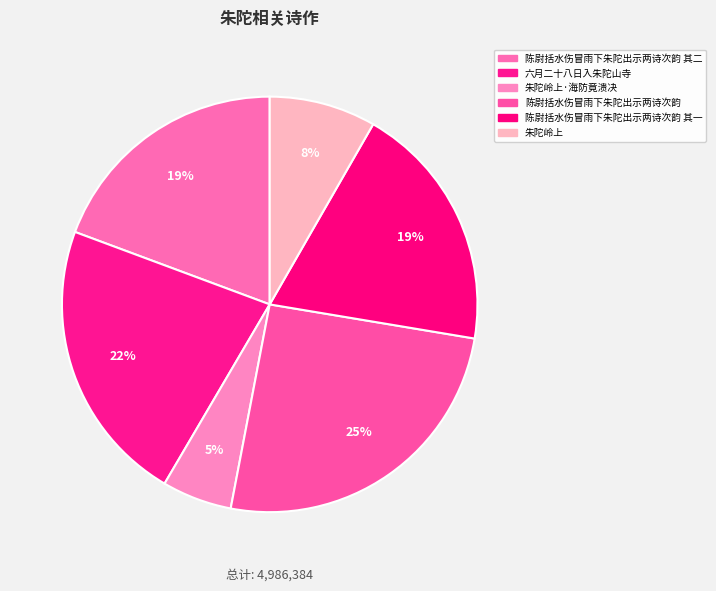

Count the number of slices in the pie.

6